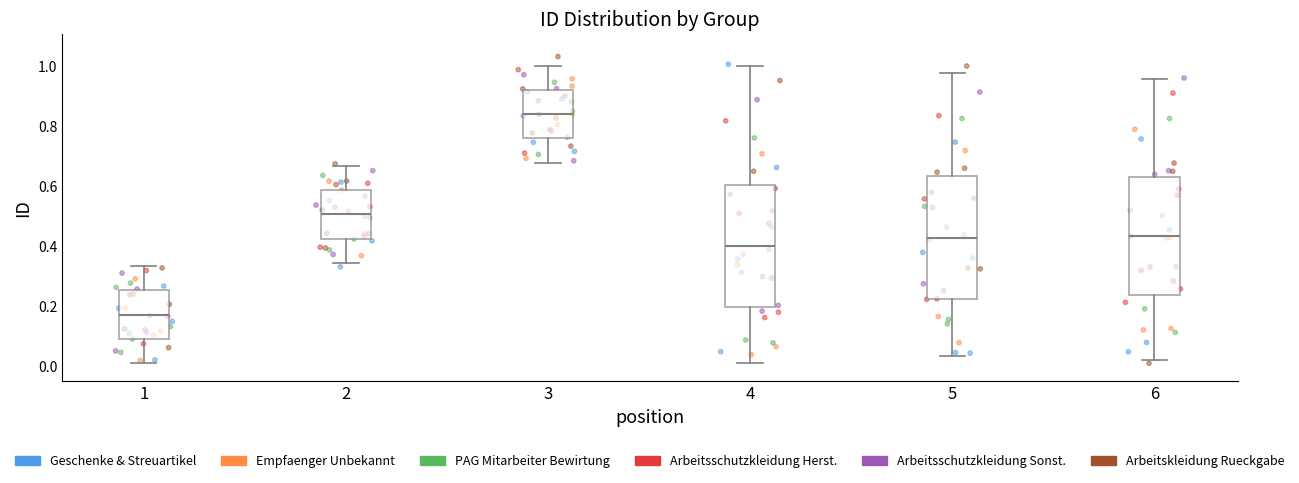

Which box's median line is the highest?

3